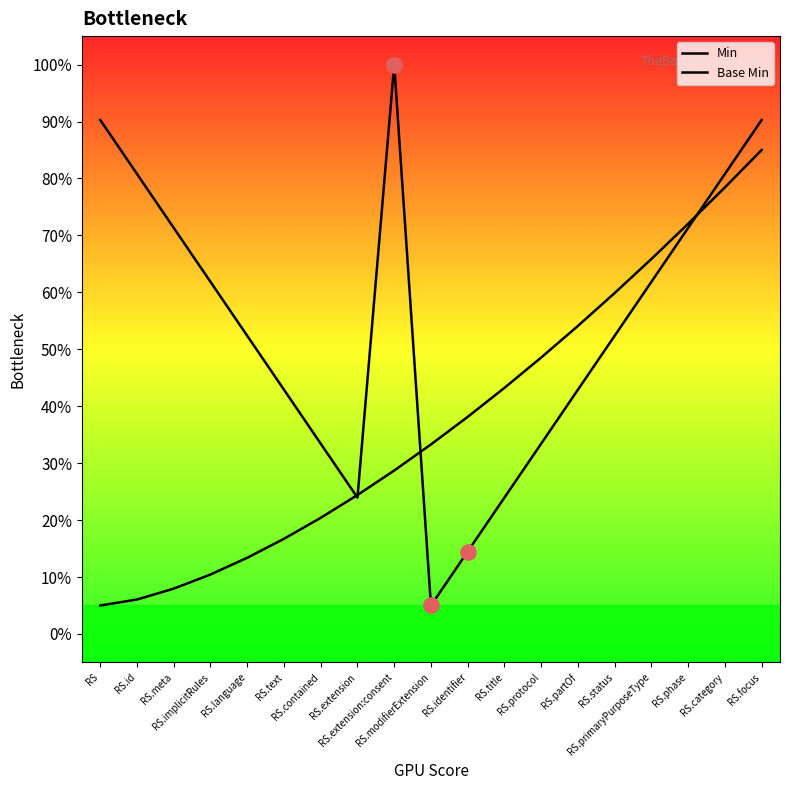

Which series has the largest total across all categories?

Min